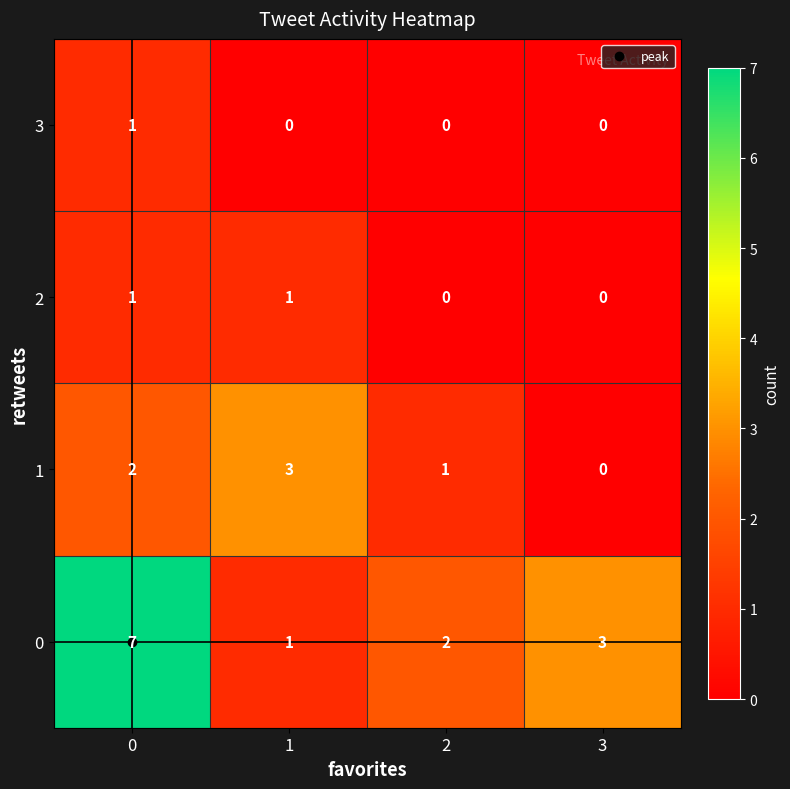

Rank the categories by 0 value from highest to lowest.

0, 3, 2, 1